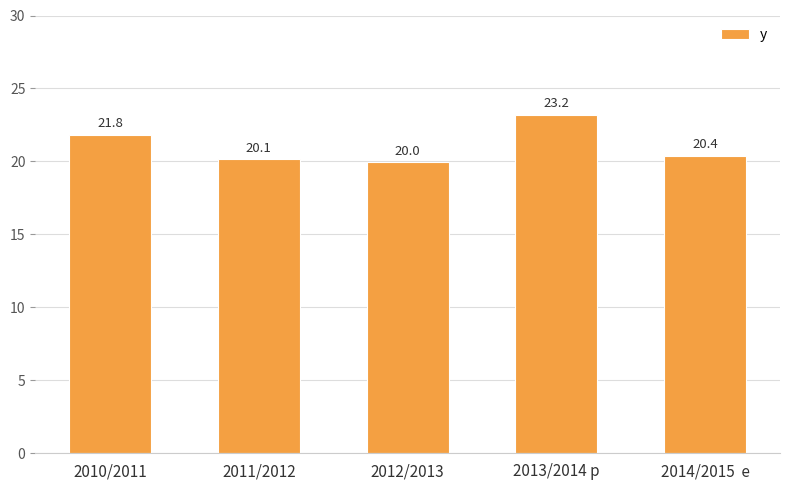

Where is the data nearest to the value 21?

2014/2015  e